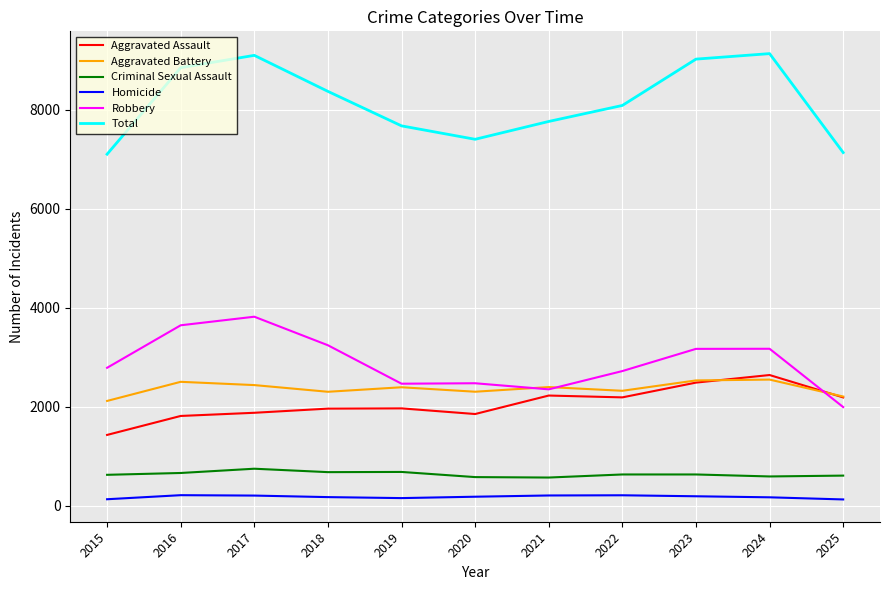

How many categories are shown in the chart?

11